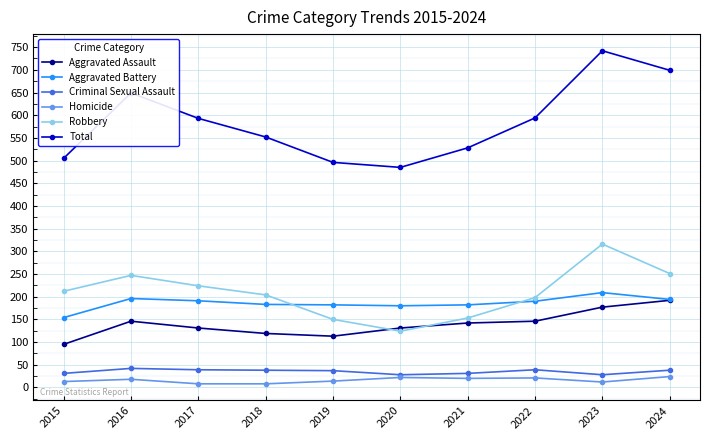

What is the difference between the maximum and minimum values in the Homicide series?

16